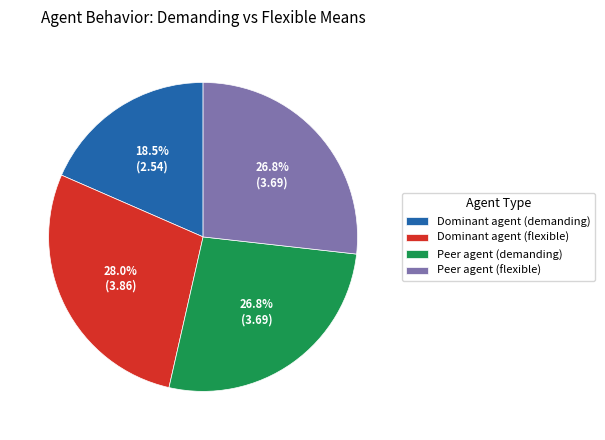

To the nearest percent, what portion does Peer agent (flexible) represent?

27%